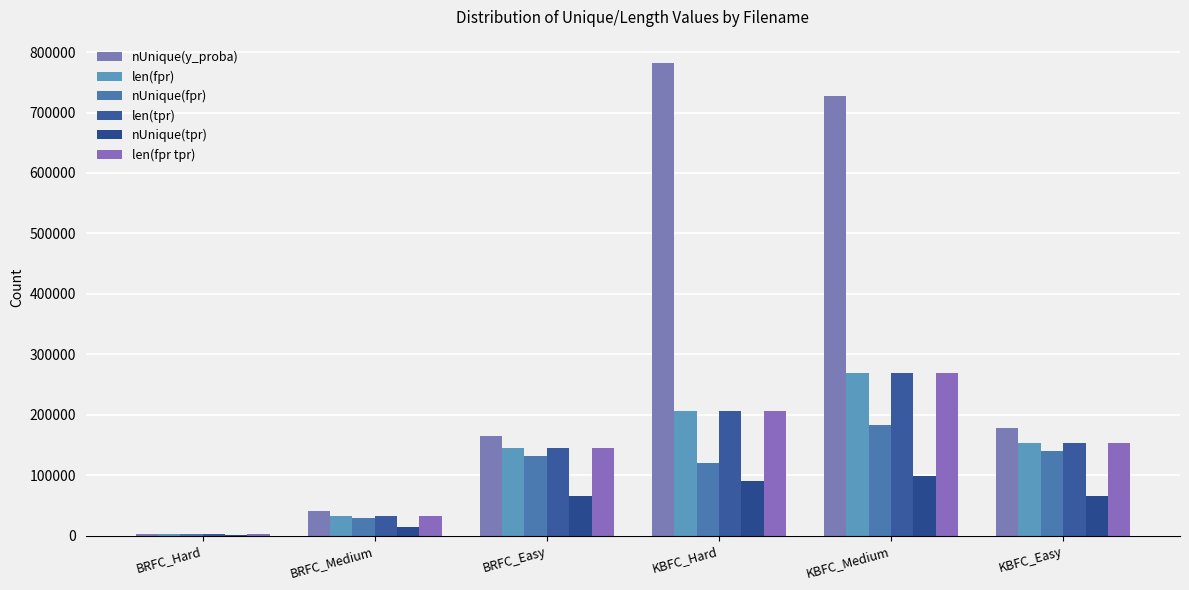

What is the value of the nUnique(y_proba) bar at the 4th from the left?

781479